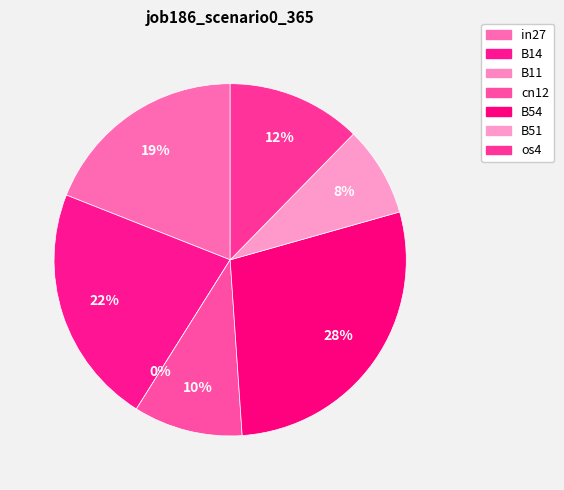

To the nearest percent, what portion does B51 represent?

8%